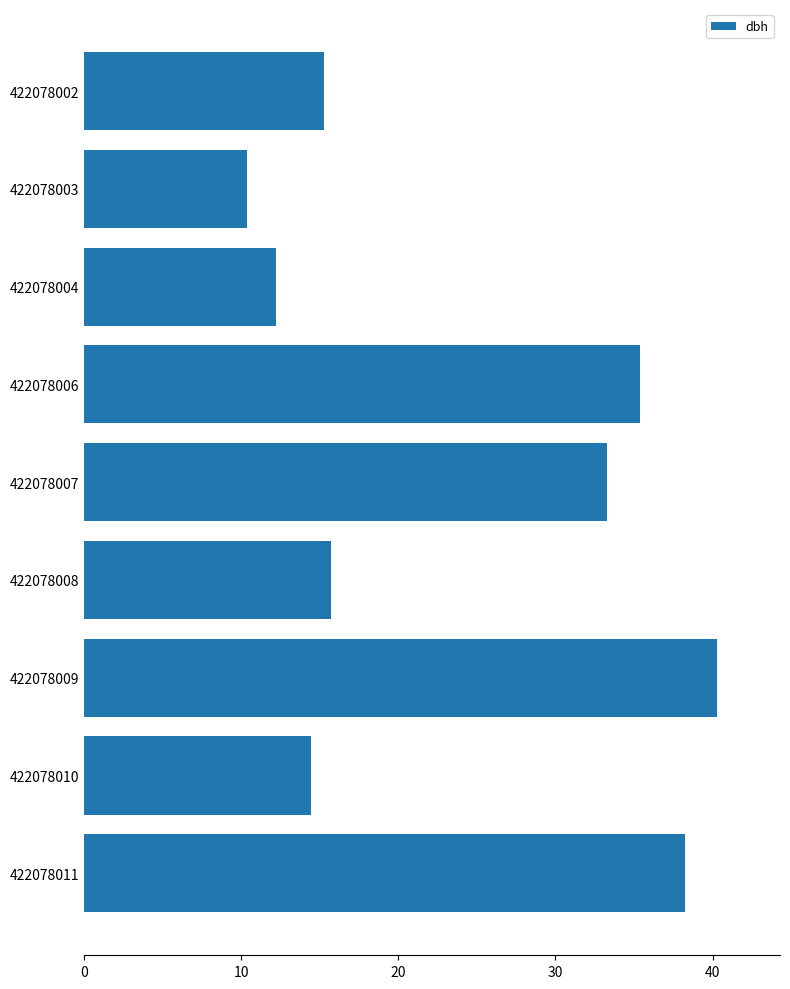

What value does the data have at 422078008?

15.7